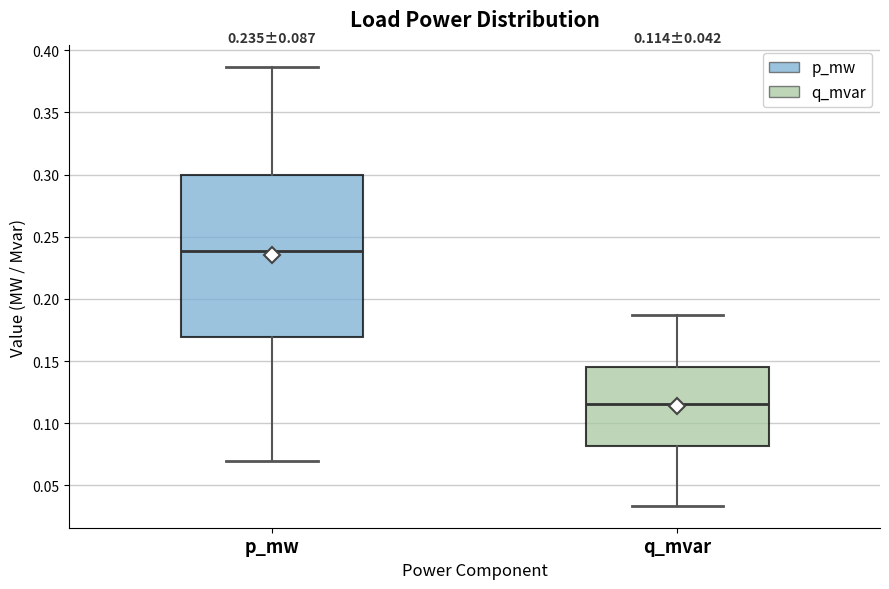

Which box is the tallest, from its lower edge to its upper edge?

p_mw